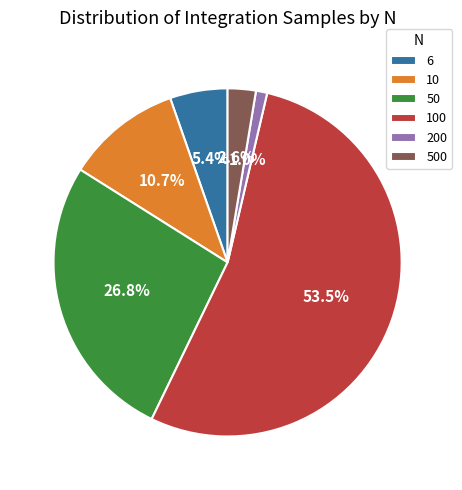

Do 6 and 200 together represent more than half of the pie?

No